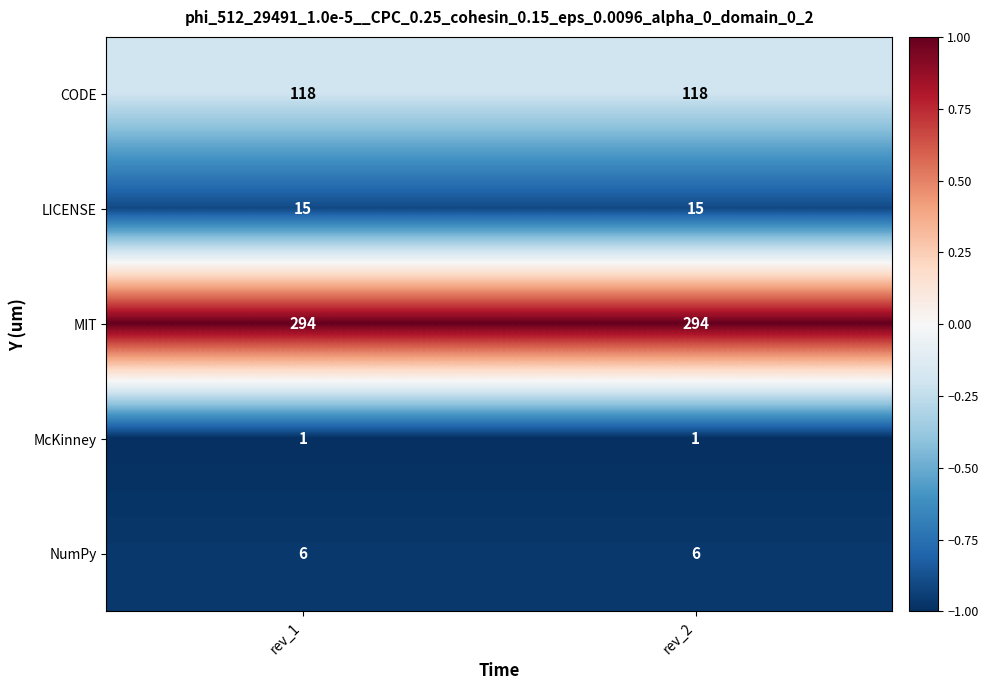

Reading left to right, transcribe all the data shown in this chart.

CODE: 118	118
LICENSE: 15	15
MIT: 294	294
McKinney: 1	1
NumPy: 6	6